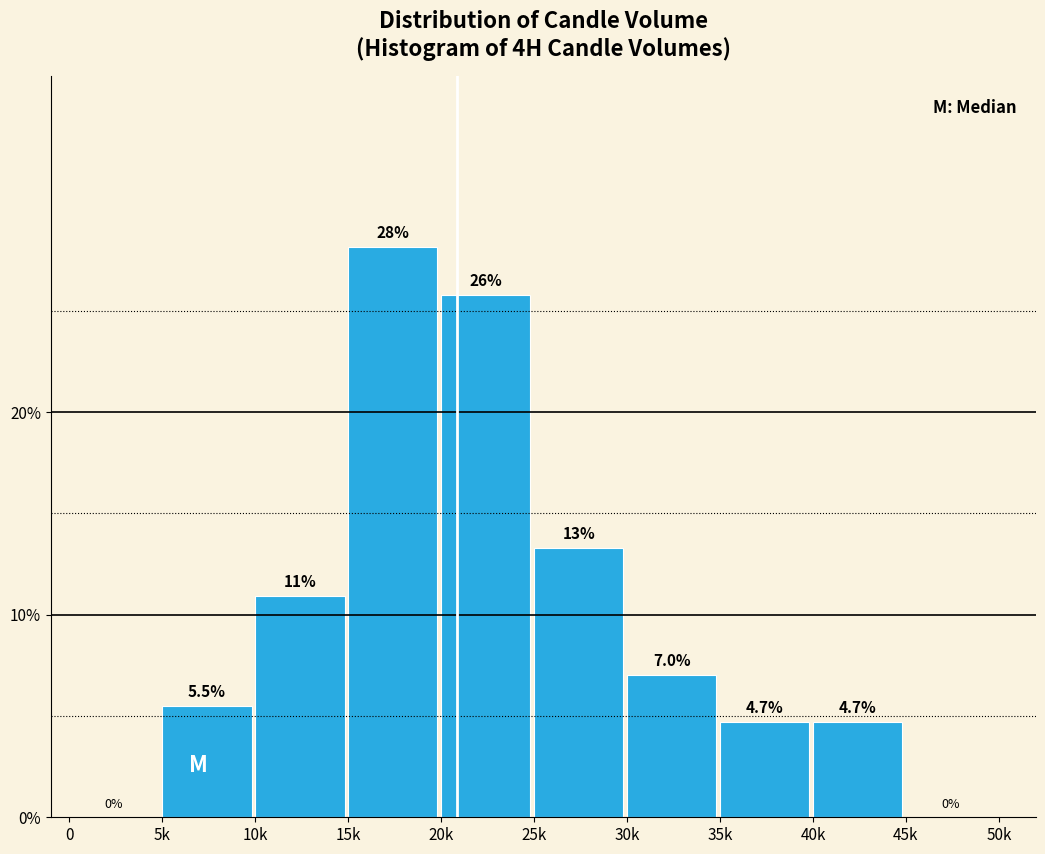

Reading left to right, transcribe all the data shown in this chart.

0=0.0	5k=5.5	10k=10.9	15k=28.1	20k=25.8	25k=13.3	30k=7.0	35k=4.7	40k=4.7	45k=0.0